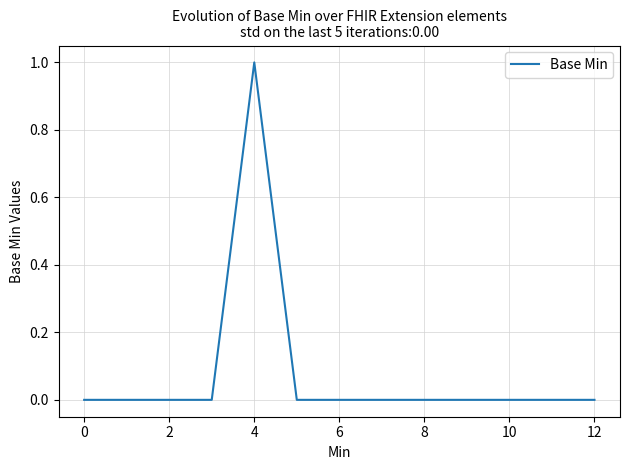

How many lines are shown in the chart?

1